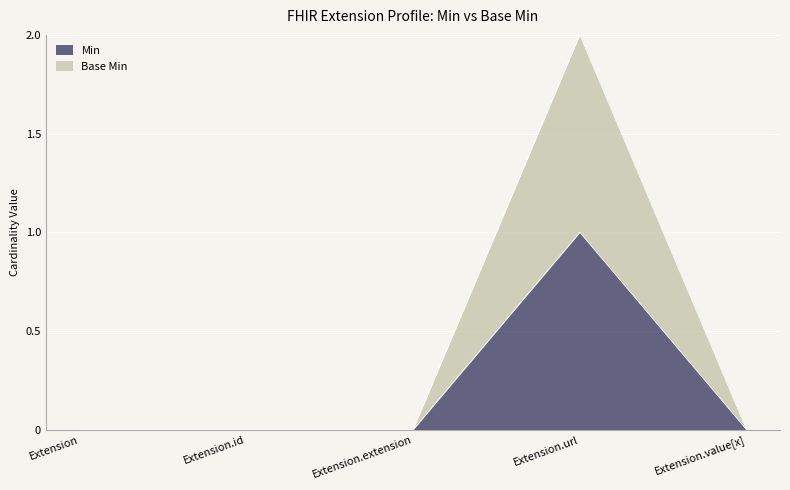

The Min series shows 0 at Extension. True or false?

True